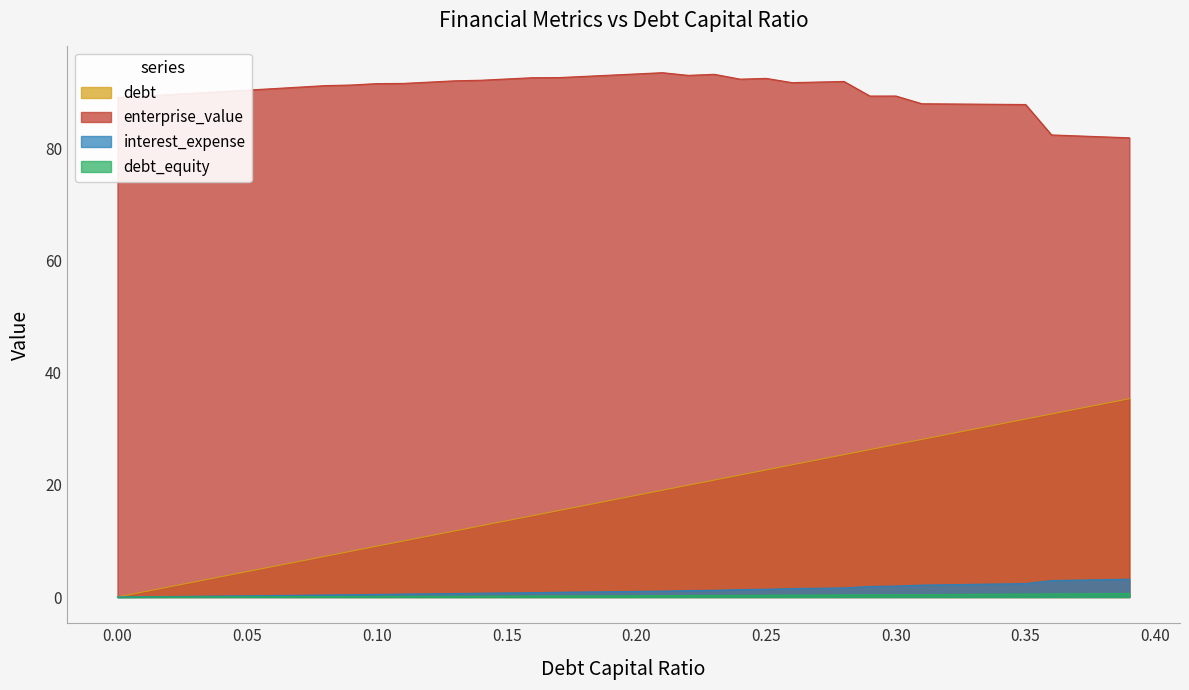

What is the value of the interest_expense point at the 20th from the left?

1.0